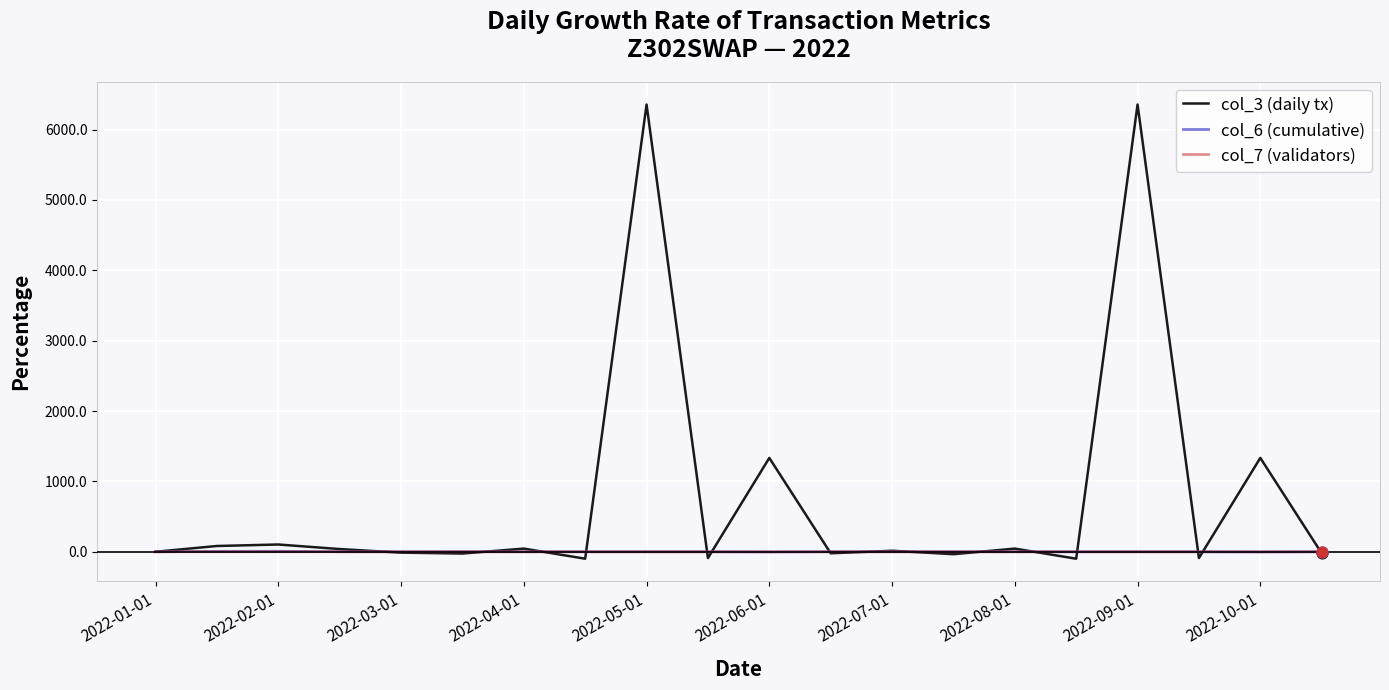

Which series has the largest total across all categories?

col_3 (daily tx)